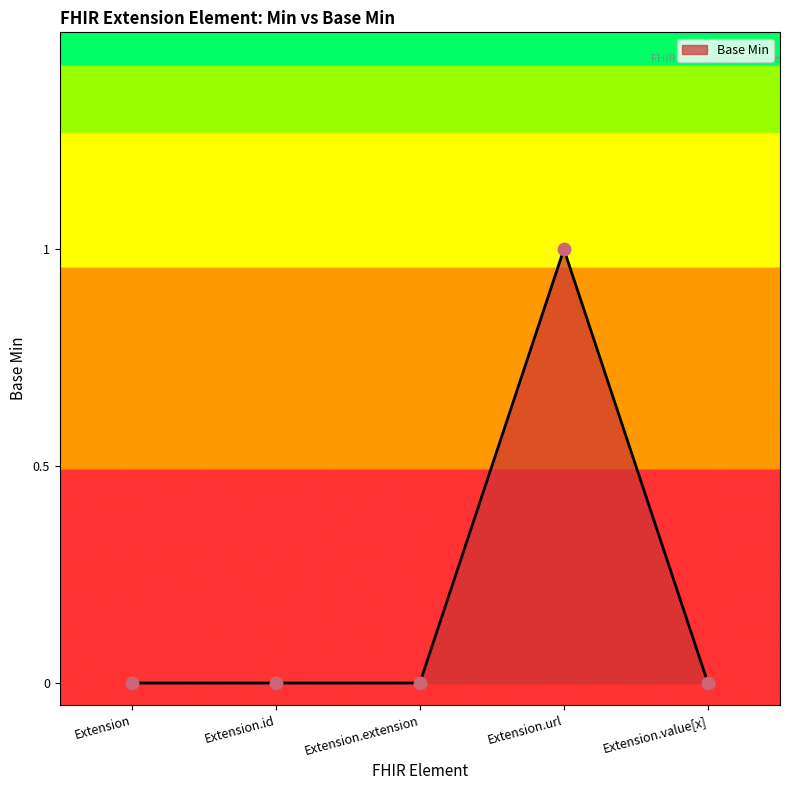

Which has a higher value, Extension.id or Extension.url?

Extension.url